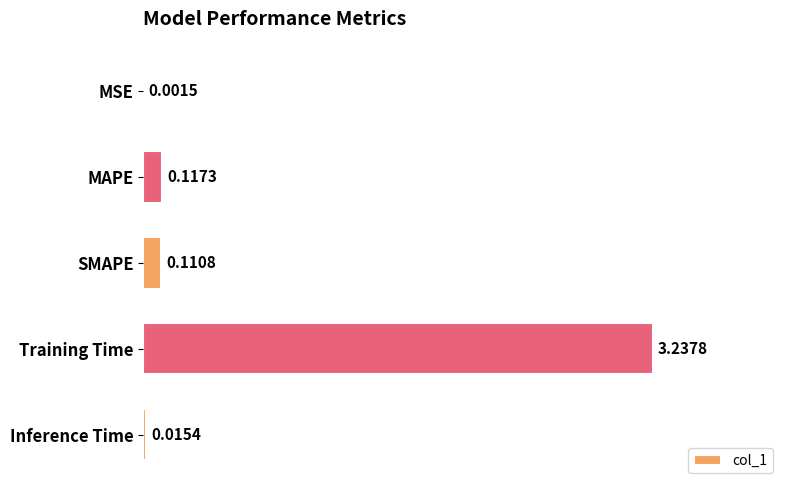

Which label corresponds to the largest value in the chart?

Training Time